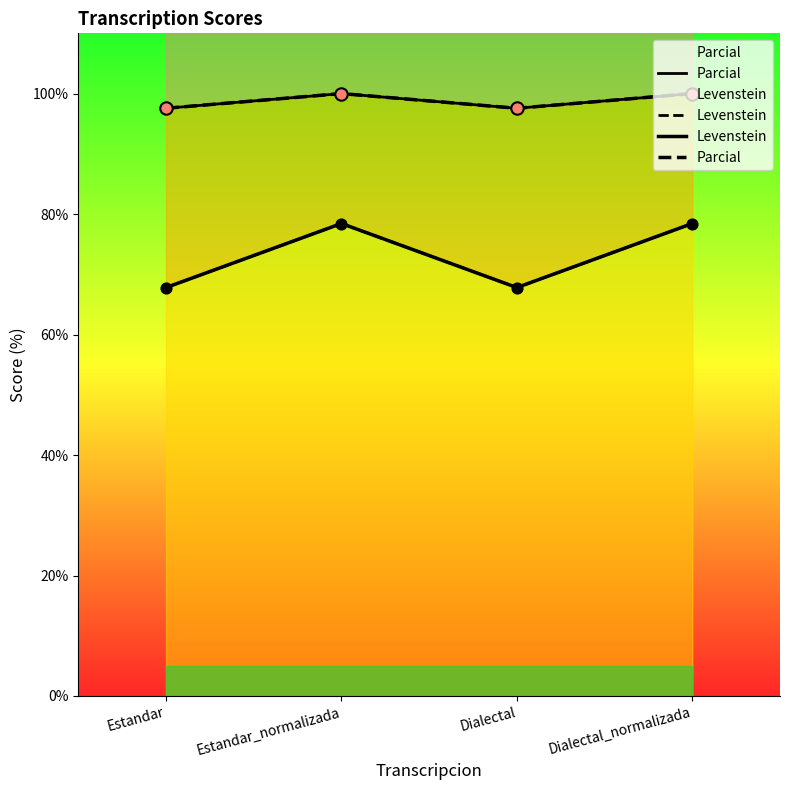

Which series reaches the maximum Y coordinate?

Parcial